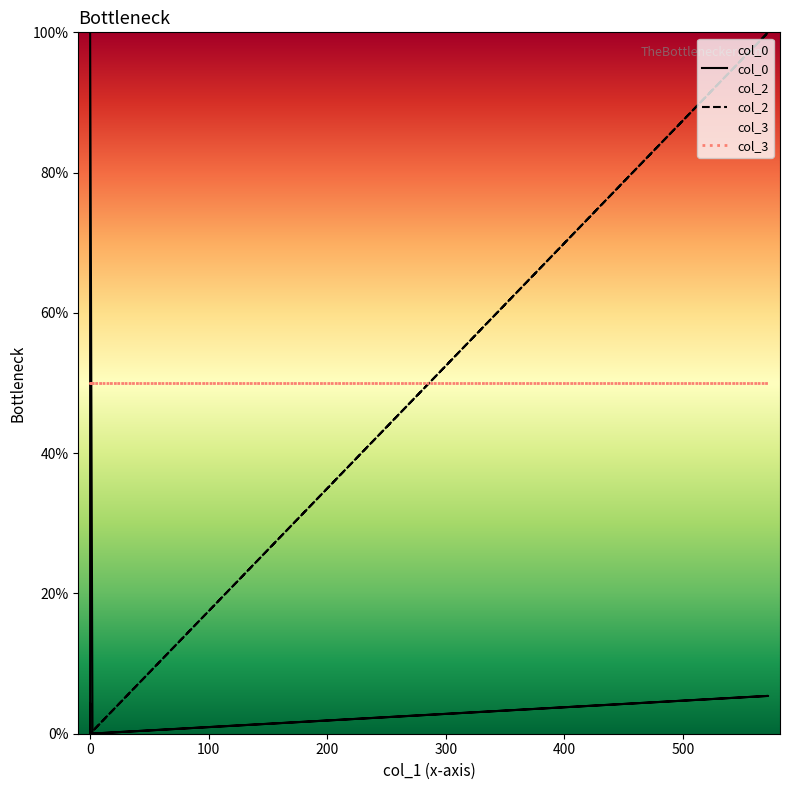

Which series reaches the minimum Y coordinate?

col_0